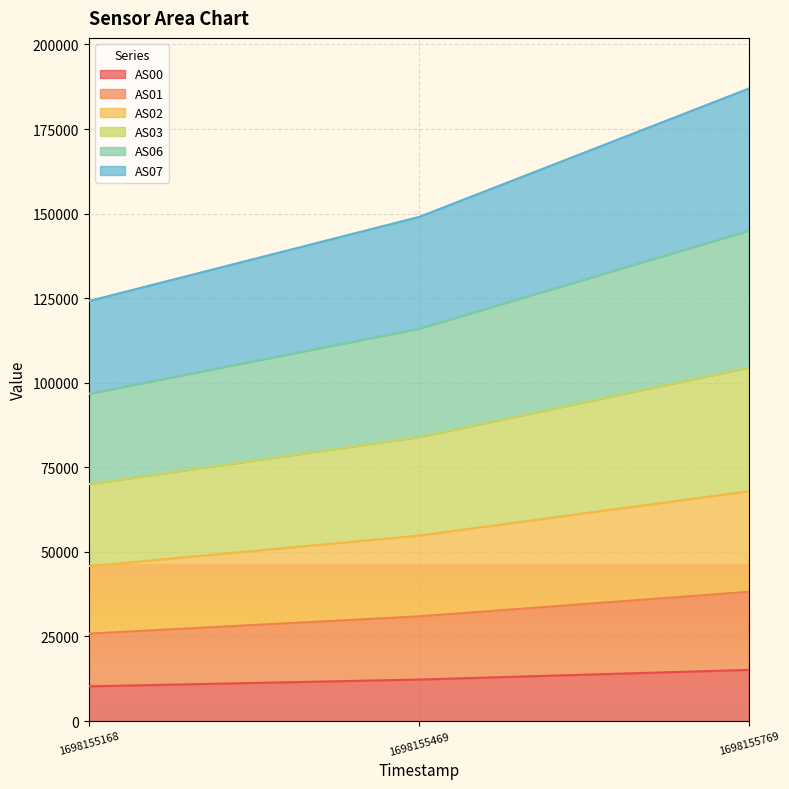

How many distinct data groups are displayed?

6